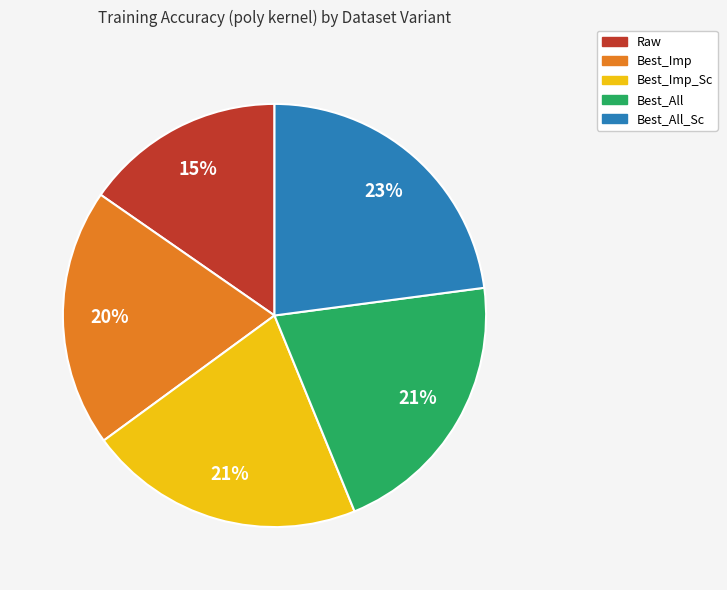

Which category has the biggest portion of the pie?

Best_All_Sc